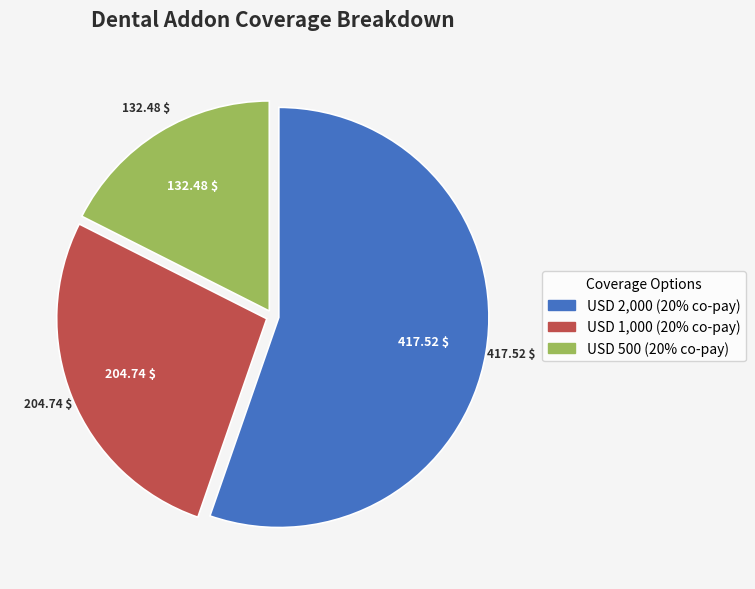

Is there any slice that represents more than half of the pie?

Yes